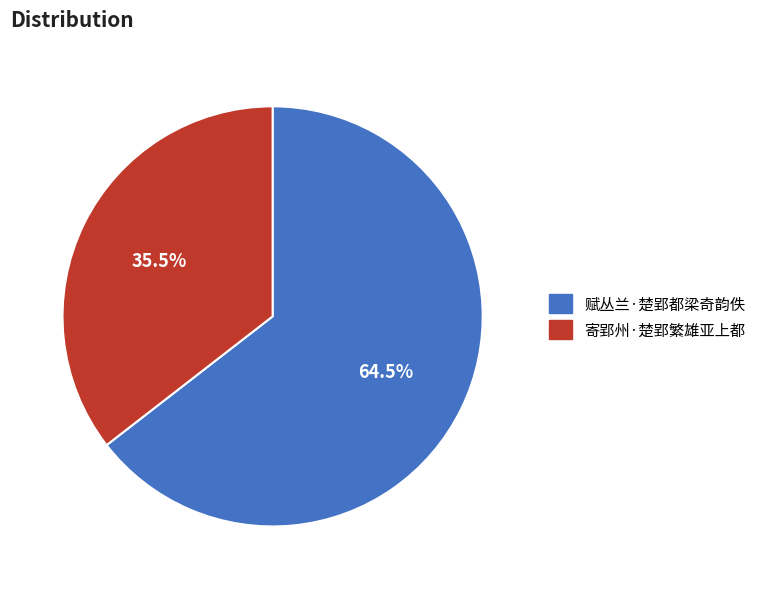

Which category has the biggest portion of the pie?

赋丛兰·楚郢都梁奇韵佚